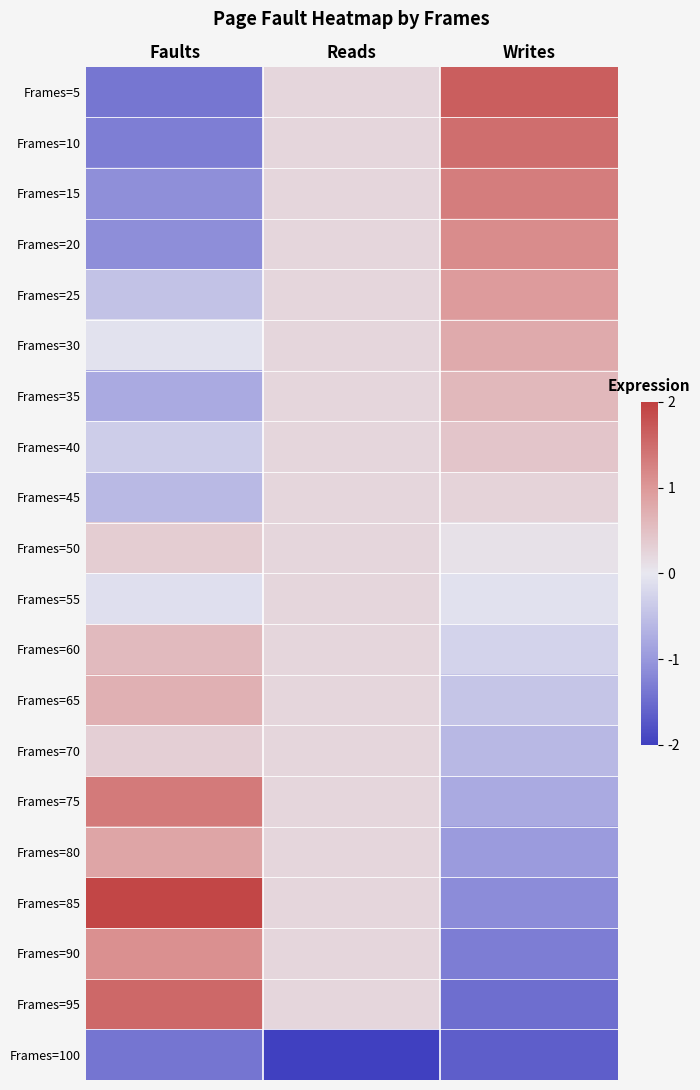

How many data points does each series have?

3